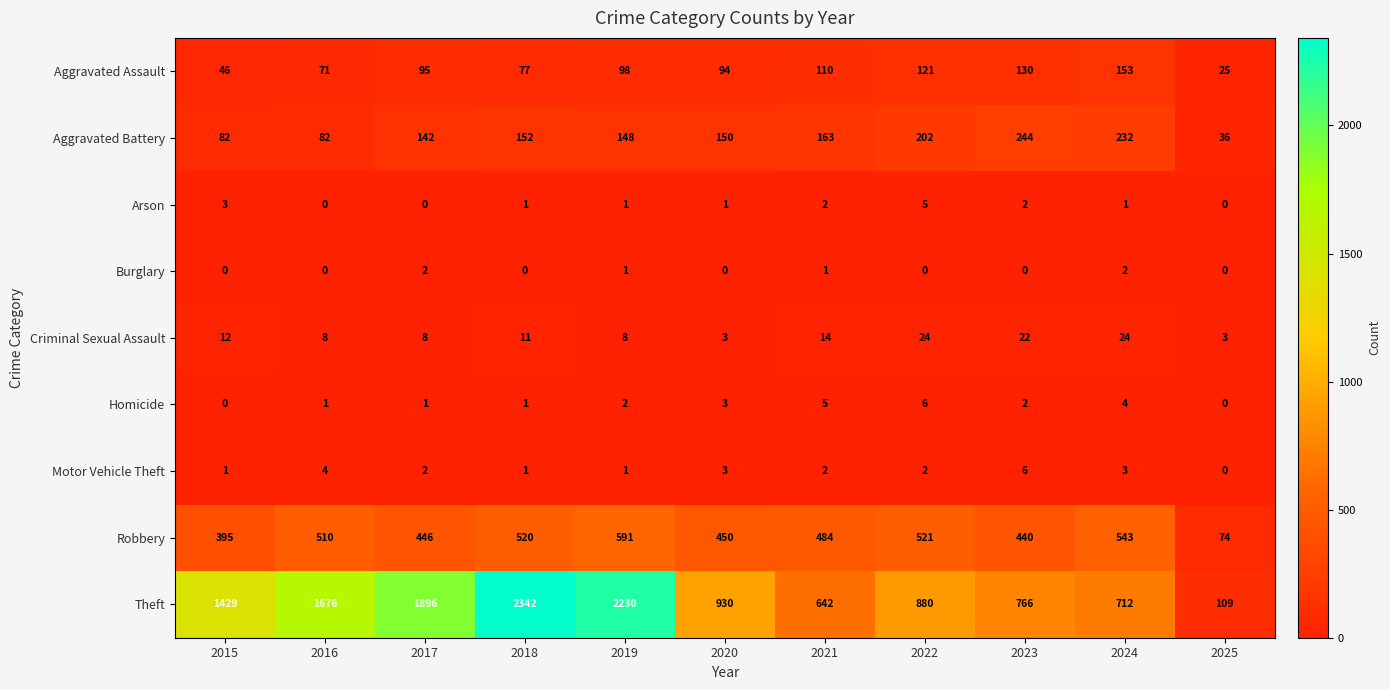

Which label corresponds to the largest value in the chart?

2018